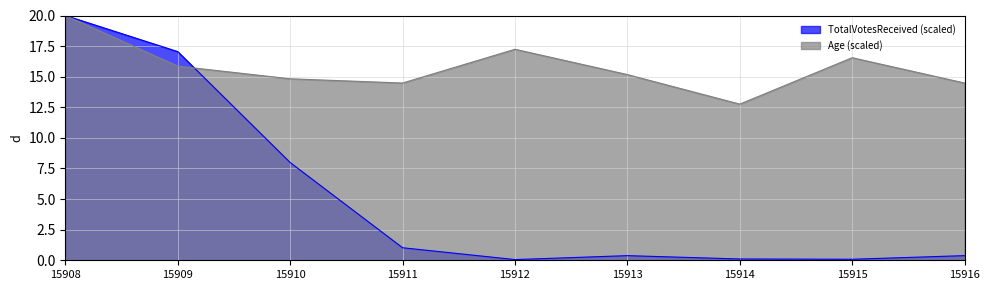

Which series has the widest spread of values?

TotalVotesReceived (scaled)